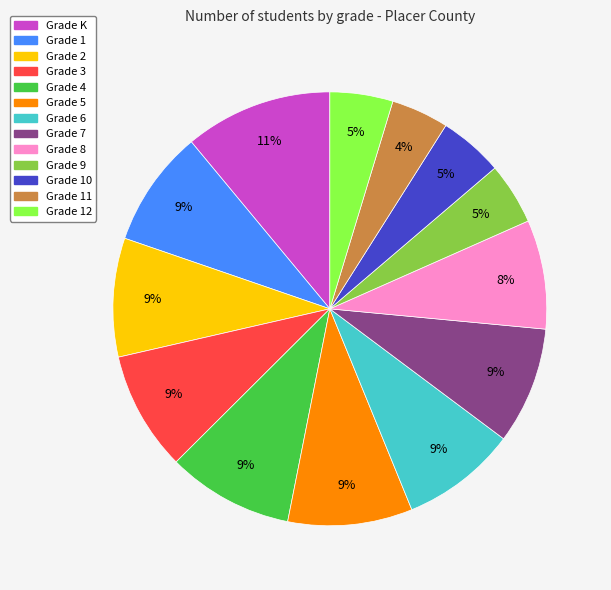

What percentage is the Grade 10 slice, to the nearest percent?

5%